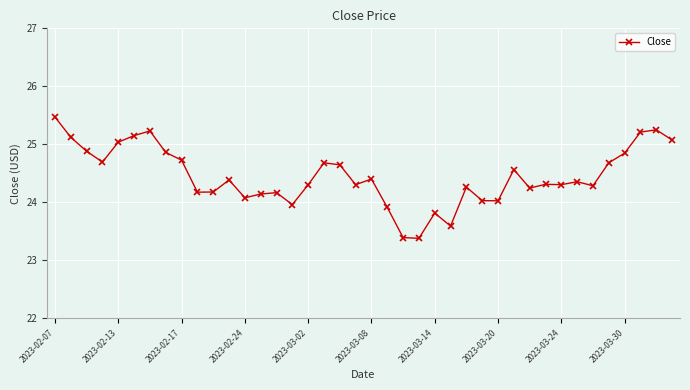

What is the value of the 12th point from the left?

24.4